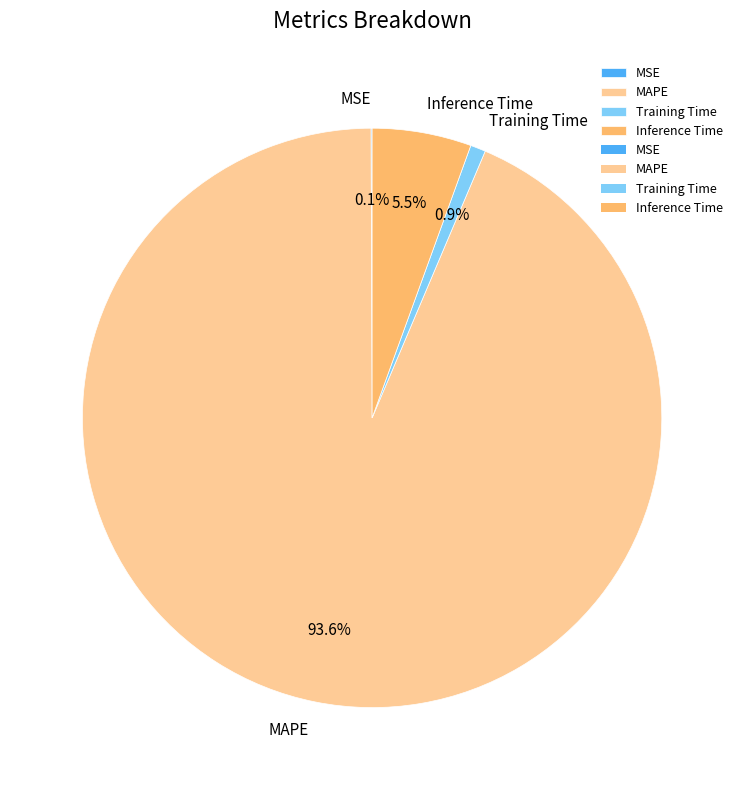

To the nearest percent, what is the average slice percentage?

25%